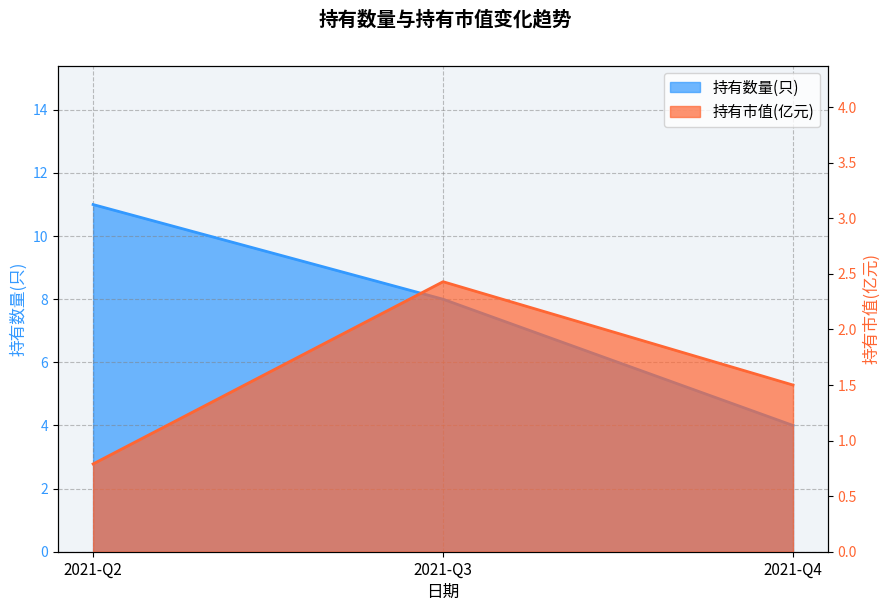

Reading left to right, list all the values displayed in this chart.

持有数量(只): 11.0	8.0	4.0
持有市值(亿元): 0.8	2.4	1.5